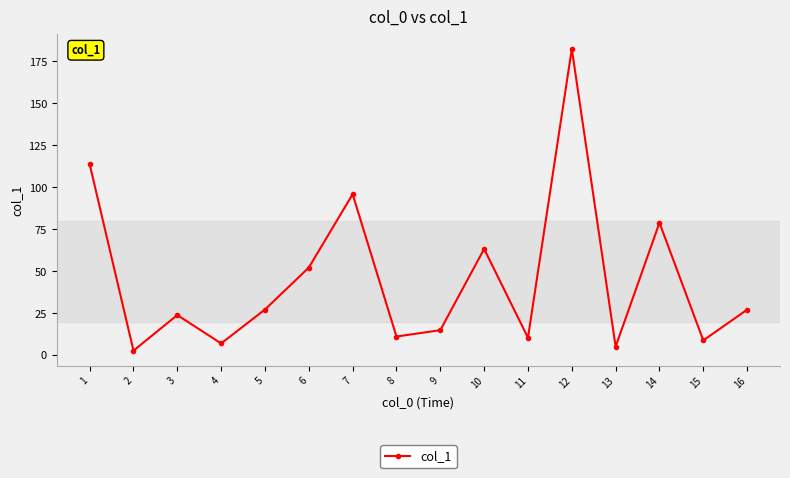

What is the value of the 2nd point from the left?

2.7